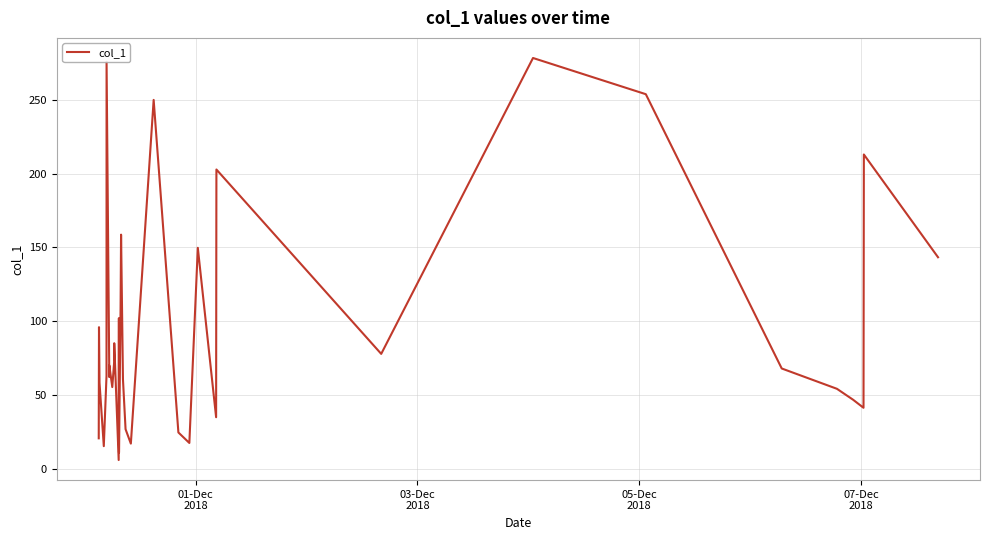

What is the greatest value displayed?

278.2